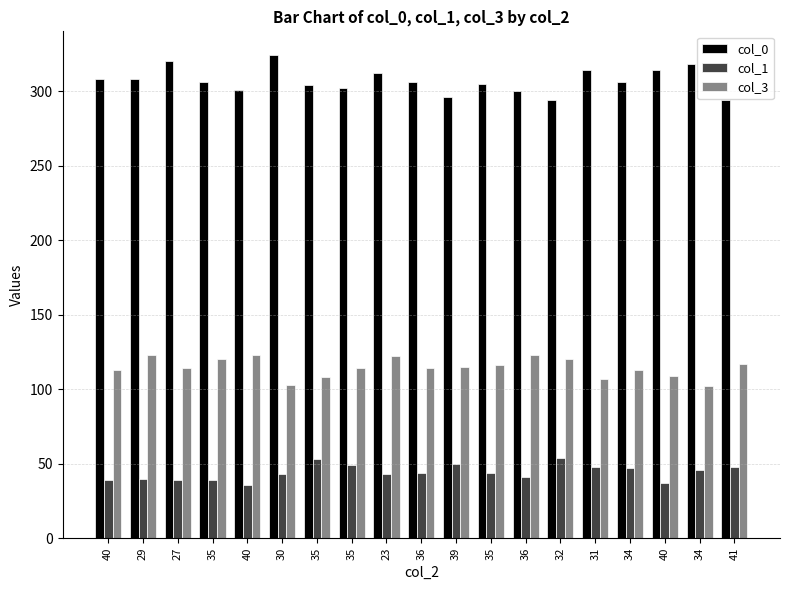

Which series has the largest total across all categories?

col_0